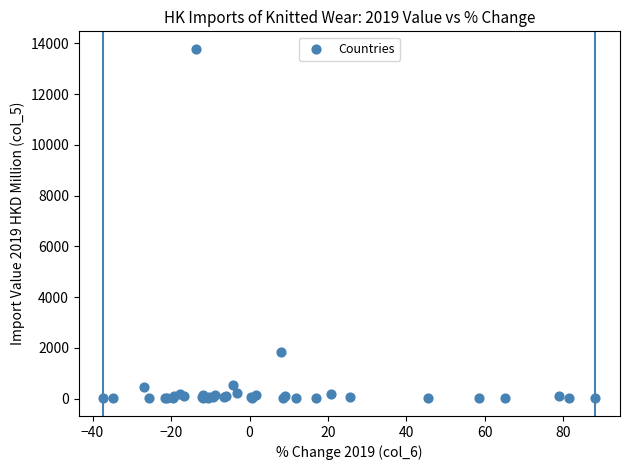

What Y value in the scatter plot is closest to 6895?

1836.3